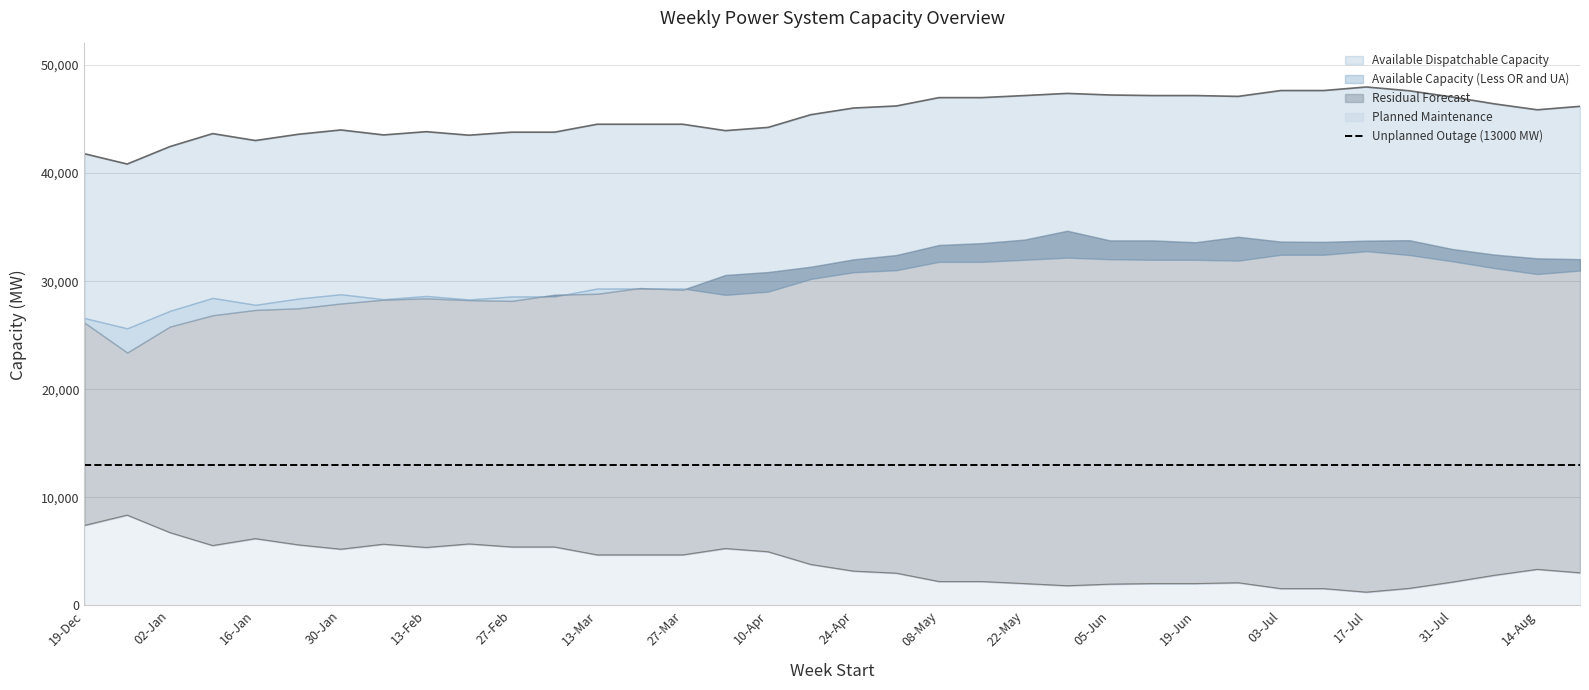

What is the value of the Available Capacity (Less OR and UA) point at the 35th from the left?

30660